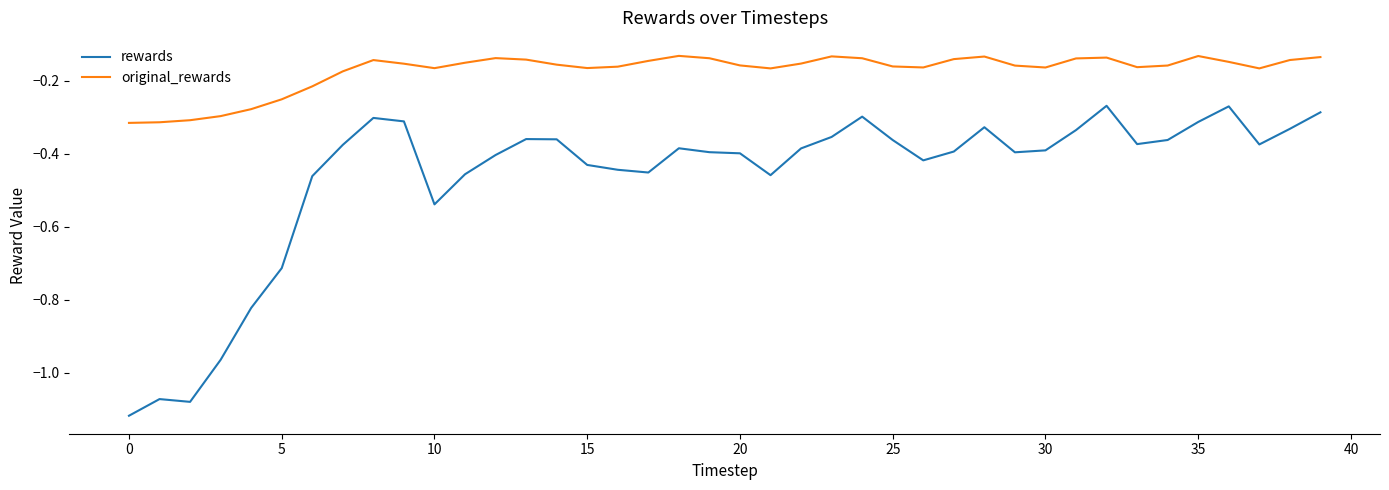

Rank the series by their average value, from highest to lowest.

original_rewards, rewards